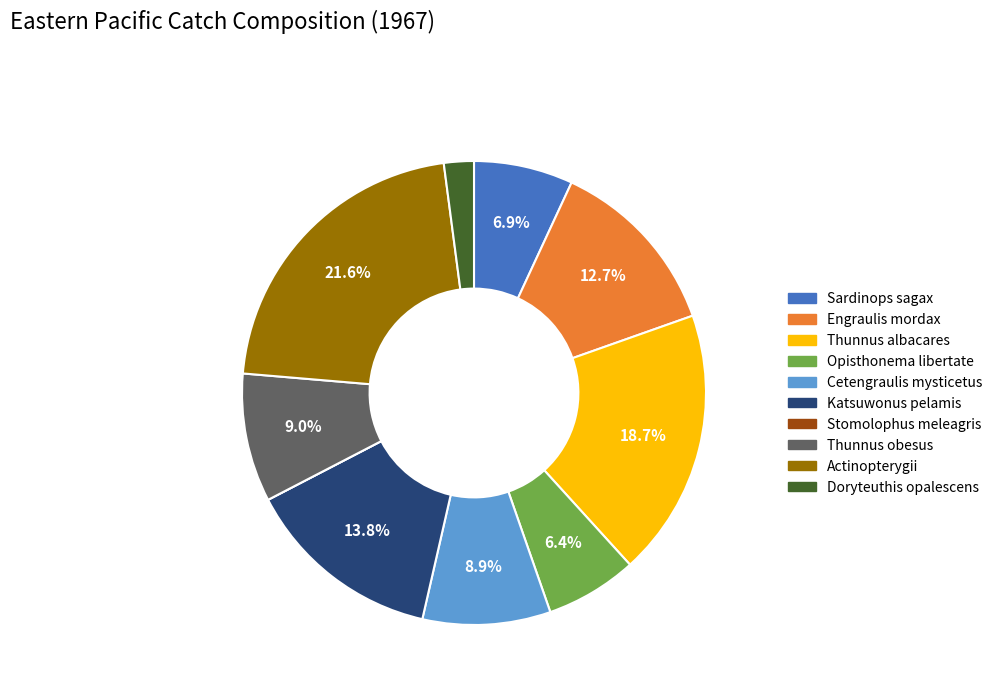

Is there any slice that represents more than half of the pie?

No